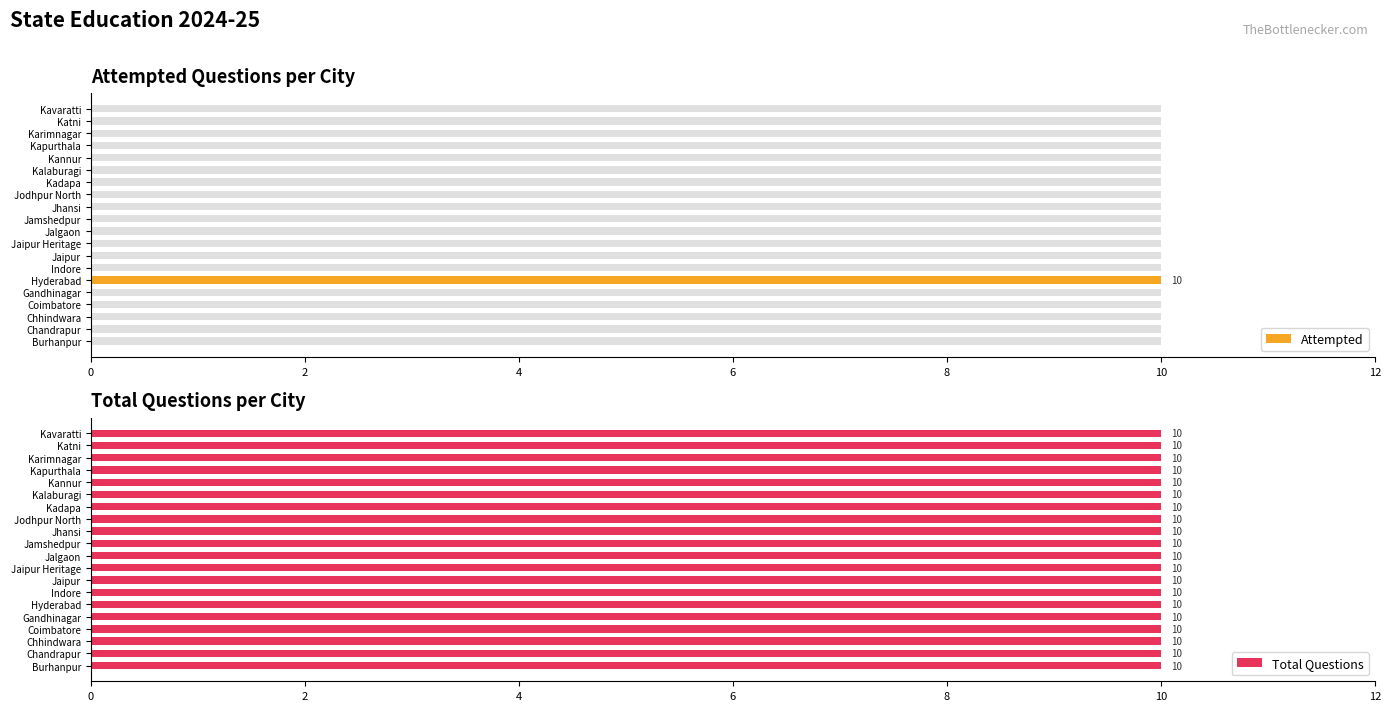

The Attempted series shows 0 at Kavaratti. True or false?

True